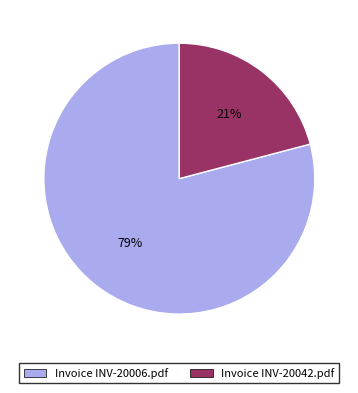

To the nearest percent, what is the combined percentage of Invoice INV-20042.pdf and Invoice INV-20006.pdf?

100%